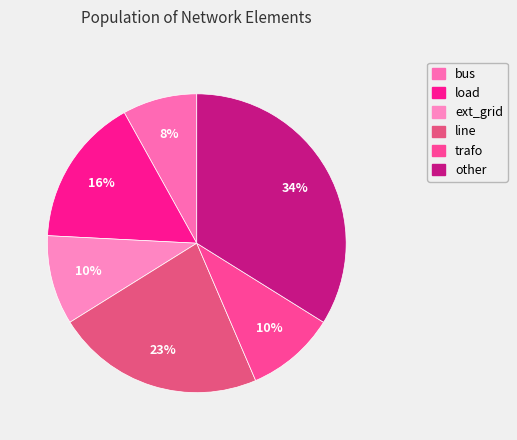

What is the ratio of the value at line to the value at ext_grid?

2.3